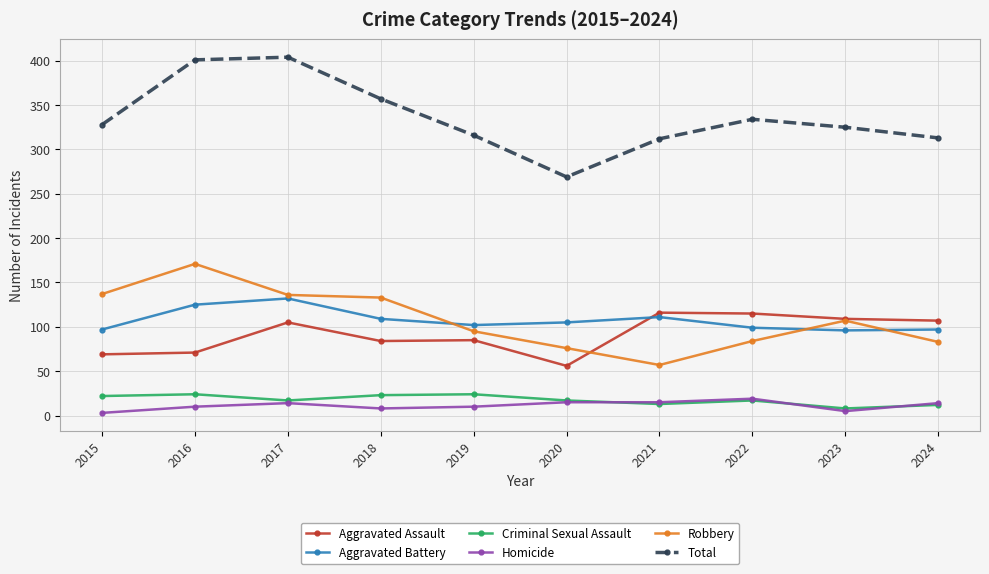

At how many categories does at least one series exceed 300?

9